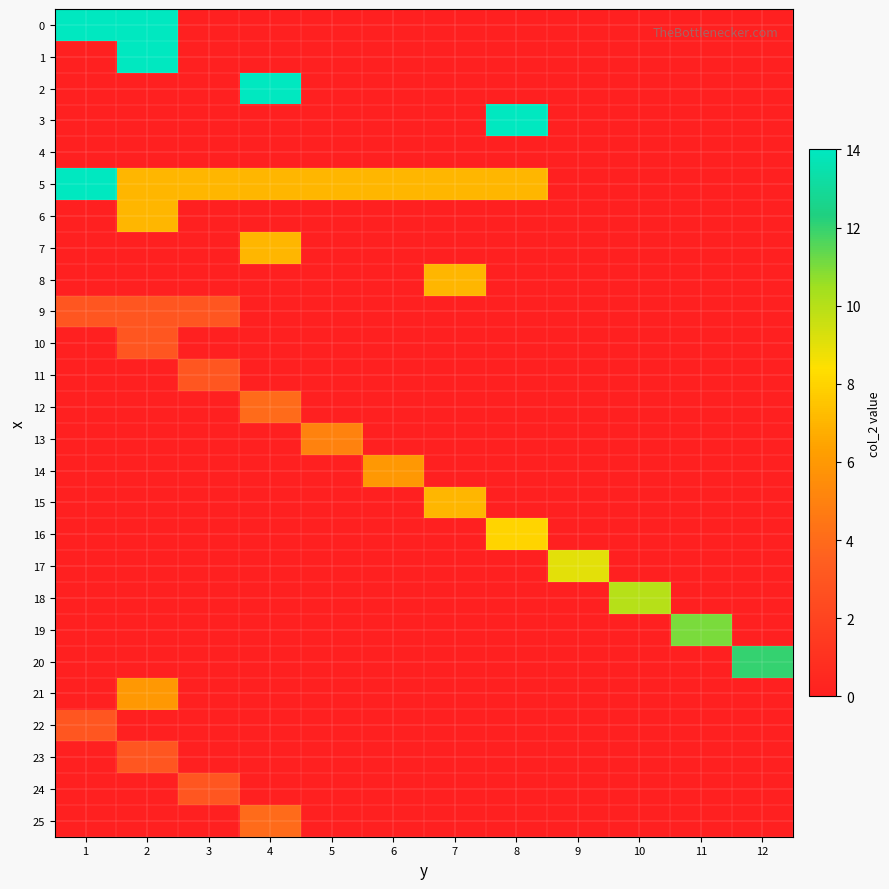

Reading right to left, transcribe all the data shown in this chart.

0: 12=0	11=0	10=0	9=0	8=0	7=0	6=0	5=0	4=0	3=0	2=14	1=14
1: 12=0	11=0	10=0	9=0	8=0	7=0	6=0	5=0	4=0	3=0	2=14	1=0
2: 12=0	11=0	10=0	9=0	8=0	7=0	6=0	5=0	4=14	3=0	2=0	1=0
3: 12=0	11=0	10=0	9=0	8=14	7=0	6=0	5=0	4=0	3=0	2=0	1=0
4: 12=0	11=0	10=0	9=0	8=0	7=0	6=0	5=0	4=0	3=0	2=0	1=0
5: 12=0	11=0	10=0	9=0	8=7	7=7	6=7	5=7	4=7	3=7	2=7	1=14
6: 12=0	11=0	10=0	9=0	8=0	7=0	6=0	5=0	4=0	3=0	2=7	1=0
7: 12=0	11=0	10=0	9=0	8=0	7=0	6=0	5=0	4=7	3=0	2=0	1=0
8: 12=0	11=0	10=0	9=0	8=0	7=7	6=0	5=0	4=0	3=0	2=0	1=0
9: 12=0	11=0	10=0	9=0	8=0	7=0	6=0	5=0	4=0	3=3	2=3	1=3
10: 12=0	11=0	10=0	9=0	8=0	7=0	6=0	5=0	4=0	3=0	2=3	1=0
11: 12=0	11=0	10=0	9=0	8=0	7=0	6=0	5=0	4=0	3=3	2=0	1=0
12: 12=0	11=0	10=0	9=0	8=0	7=0	6=0	5=0	4=4	3=0	2=0	1=0
13: 12=0	11=0	10=0	9=0	8=0	7=0	6=0	5=5	4=0	3=0	2=0	1=0
14: 12=0	11=0	10=0	9=0	8=0	7=0	6=6	5=0	4=0	3=0	2=0	1=0
15: 12=0	11=0	10=0	9=0	8=0	7=7	6=0	5=0	4=0	3=0	2=0	1=0
16: 12=0	11=0	10=0	9=0	8=8	7=0	6=0	5=0	4=0	3=0	2=0	1=0
17: 12=0	11=0	10=0	9=9	8=0	7=0	6=0	5=0	4=0	3=0	2=0	1=0
18: 12=0	11=0	10=10	9=0	8=0	7=0	6=0	5=0	4=0	3=0	2=0	1=0
19: 12=0	11=11	10=0	9=0	8=0	7=0	6=0	5=0	4=0	3=0	2=0	1=0
20: 12=12	11=0	10=0	9=0	8=0	7=0	6=0	5=0	4=0	3=0	2=0	1=0
21: 12=0	11=0	10=0	9=0	8=0	7=0	6=0	5=0	4=0	3=0	2=6	1=0
22: 12=0	11=0	10=0	9=0	8=0	7=0	6=0	5=0	4=0	3=0	2=0	1=3
23: 12=0	11=0	10=0	9=0	8=0	7=0	6=0	5=0	4=0	3=0	2=3	1=0
24: 12=0	11=0	10=0	9=0	8=0	7=0	6=0	5=0	4=0	3=3	2=0	1=0
25: 12=0	11=0	10=0	9=0	8=0	7=0	6=0	5=0	4=4	3=0	2=0	1=0